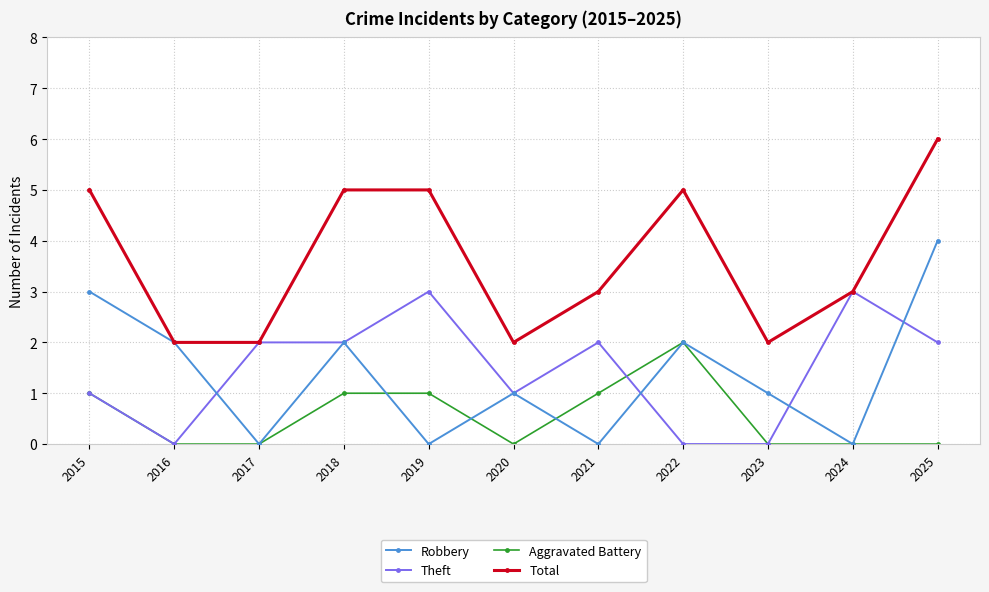

What is the sum of the Total values at 2022 and 2025?

11